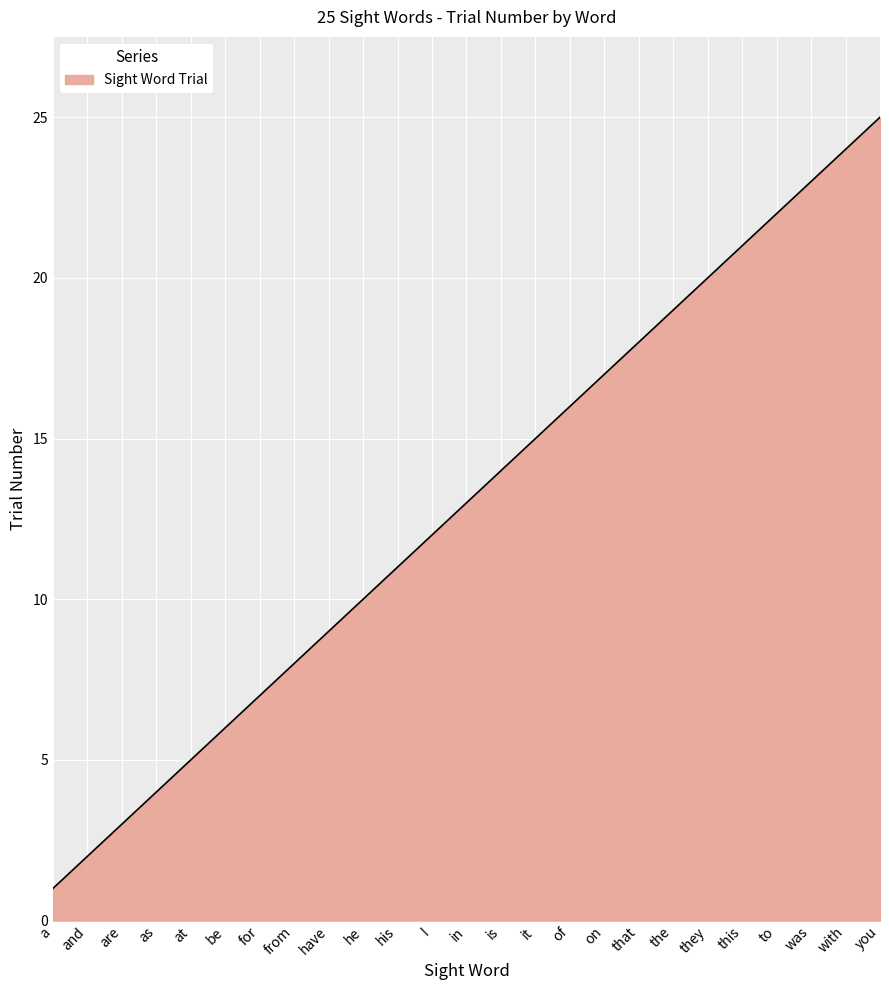

What is the change in value from be to was?

+17